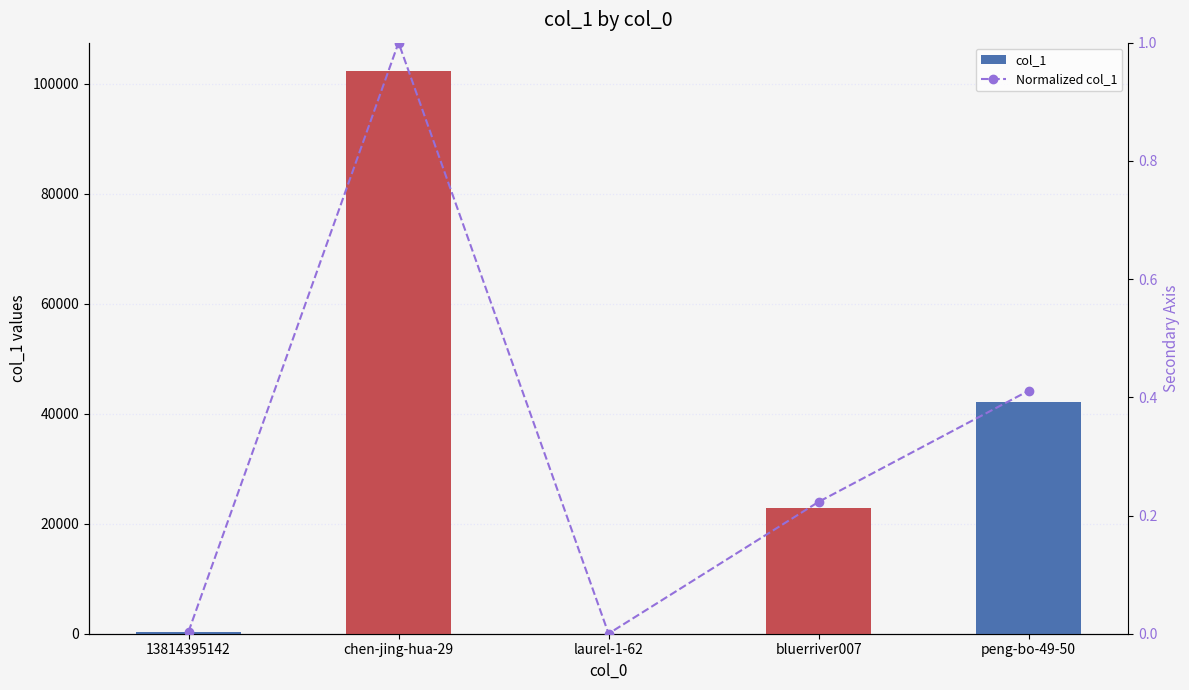

At peng-bo-49-50, list the series in order from largest to smallest.

col_1, Normalized col_1